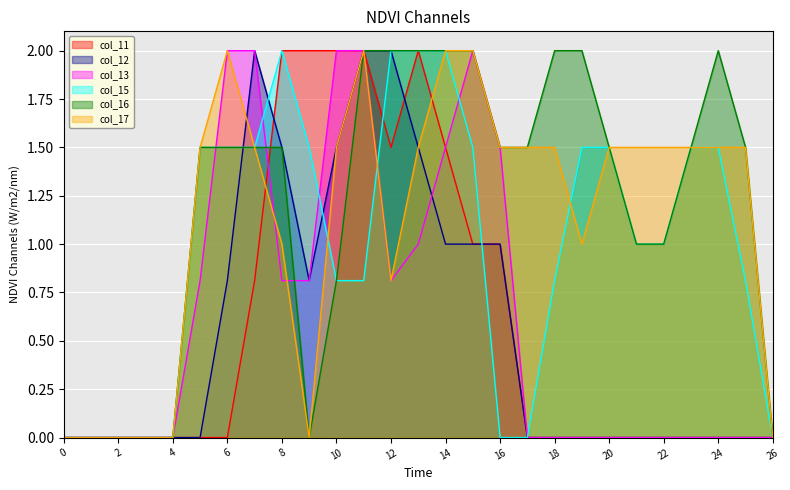

Is the value of col_12 at 0 greater than the value of col_17 at 21?

No